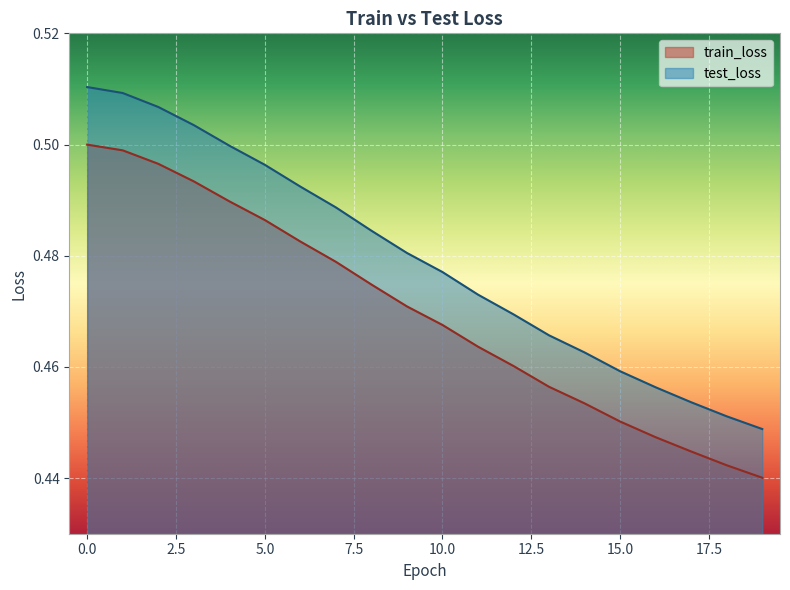

What is the average value of the test_loss series?

0.5